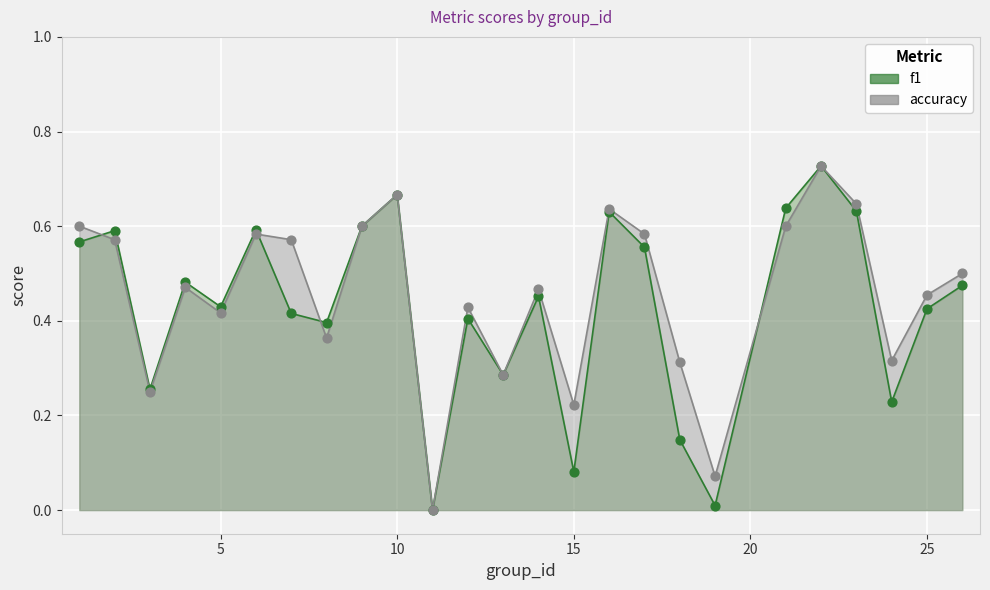

What are all the series names shown in the legend?

f1, accuracy